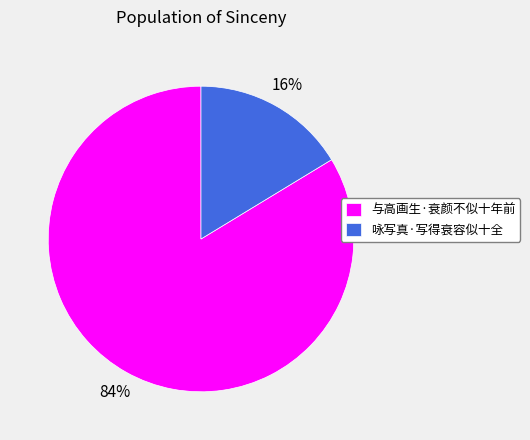

Which has a higher value, 咏写真·写得衰容似十全 or 与高画生·衰颜不似十年前?

与高画生·衰颜不似十年前